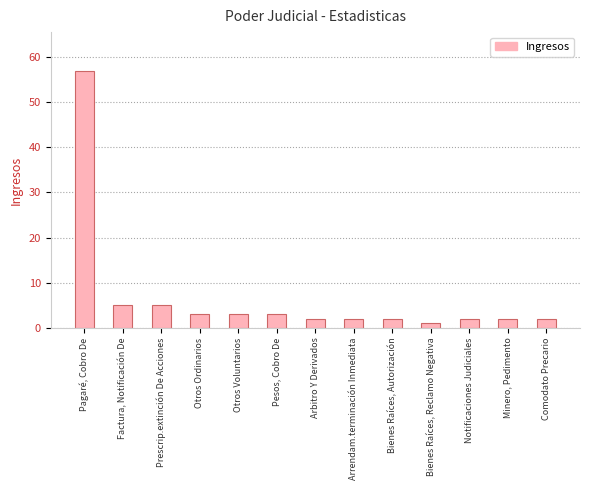

Reading left to right, transcribe all the data shown in this chart.

57	5	5	3	3	3	2	2	2	1	2	2	2